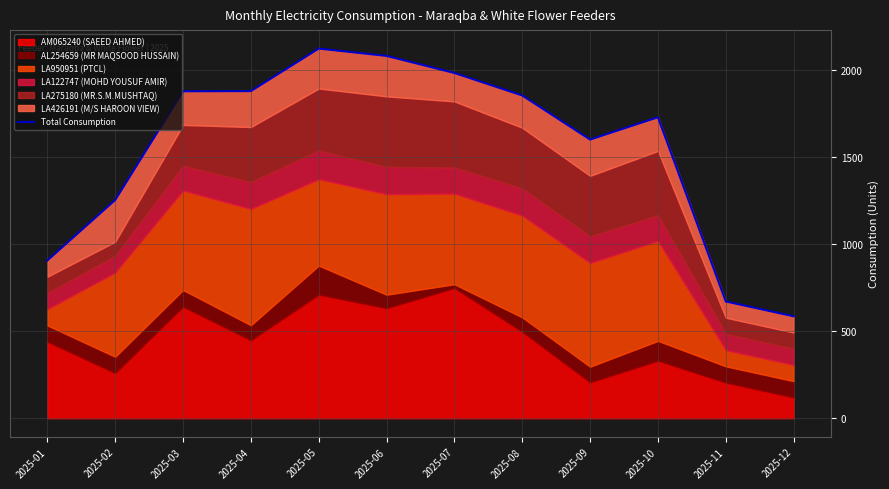

Reading left to right, what are all the values shown in this chart?

2025-01=905	2025-02=1252	2025-03=1876	2025-04=1877	2025-05=2121	2025-06=2079	2025-07=1981	2025-08=1852	2025-09=1599	2025-10=1727	2025-11=670	2025-12=585